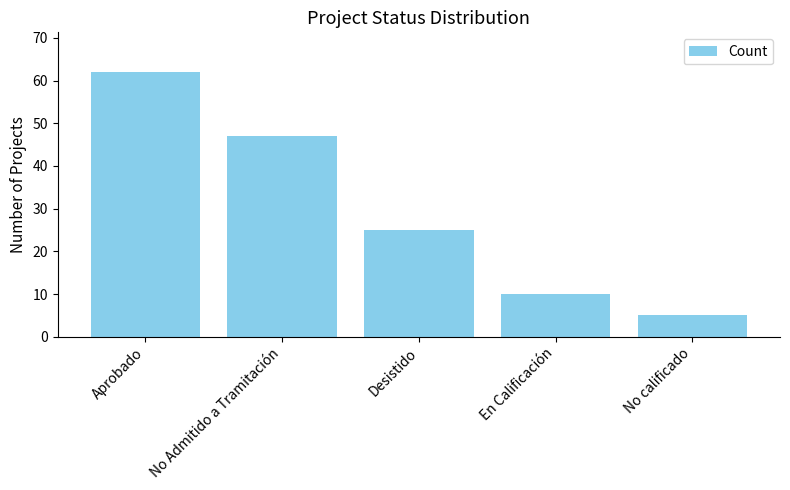

What is the change in value from Desistido to No calificado?

-20